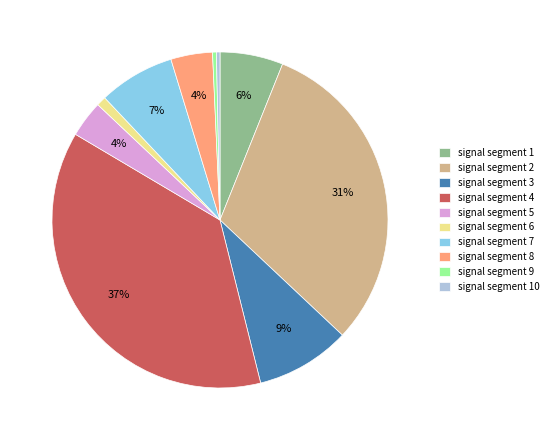

Which has a higher value, signal segment 4 or signal segment 6?

signal segment 4